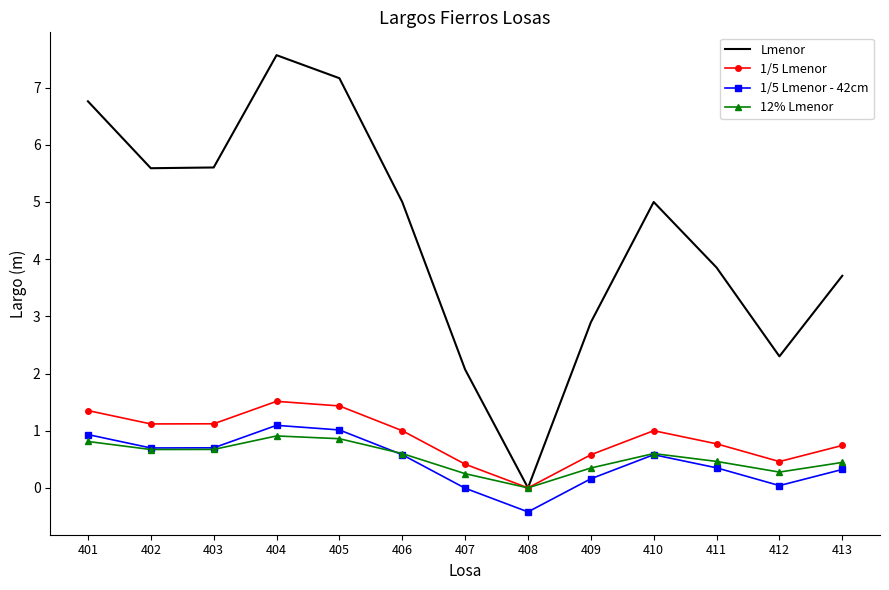

What is the average value of the 12% Lmenor series?

0.5